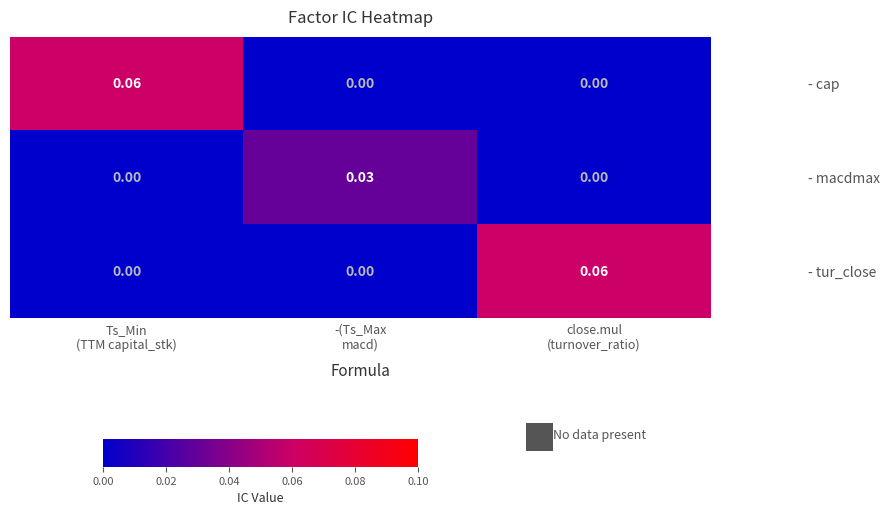

How many values in - cap are above zero?

1